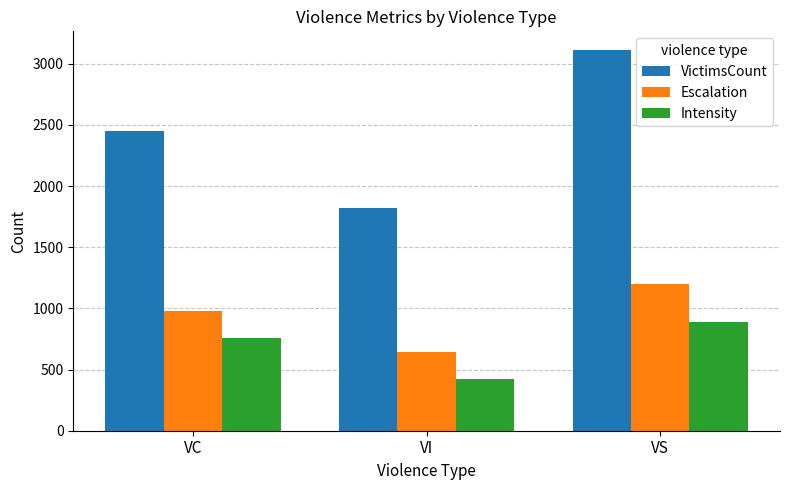

What is the difference between the second highest and minimum values in the VictimsCount series?

630